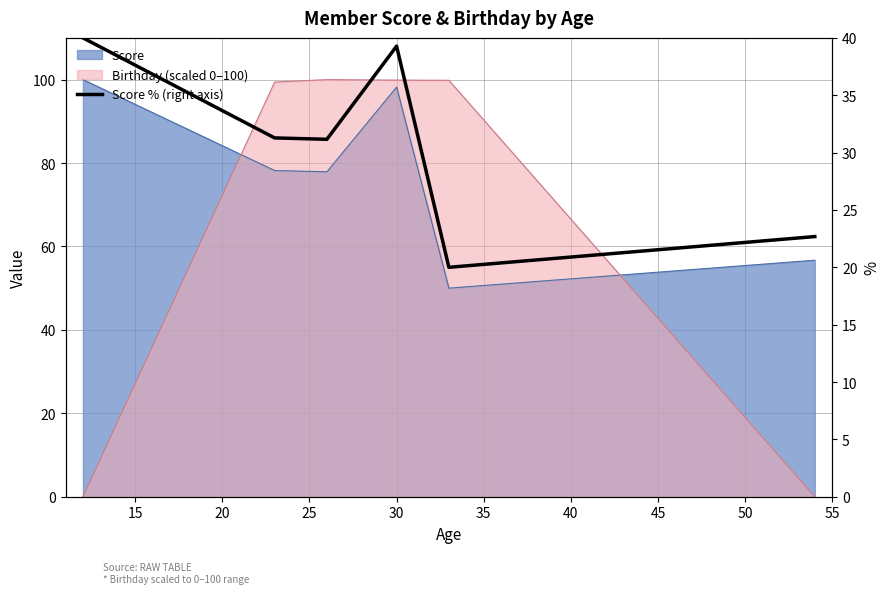

How many lines are shown in the chart?

1